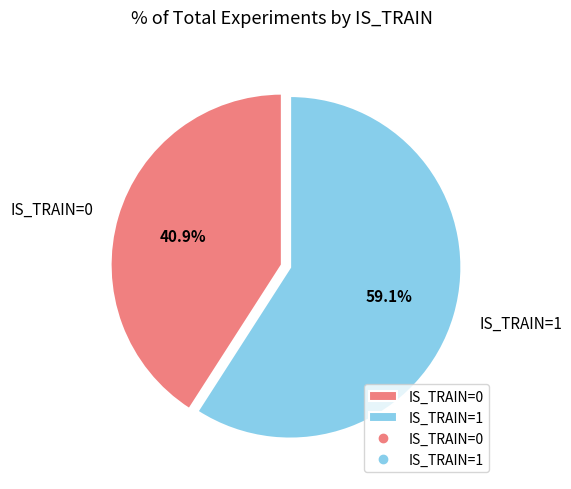

Between IS_TRAIN=1 and IS_TRAIN=0, which is larger?

IS_TRAIN=1